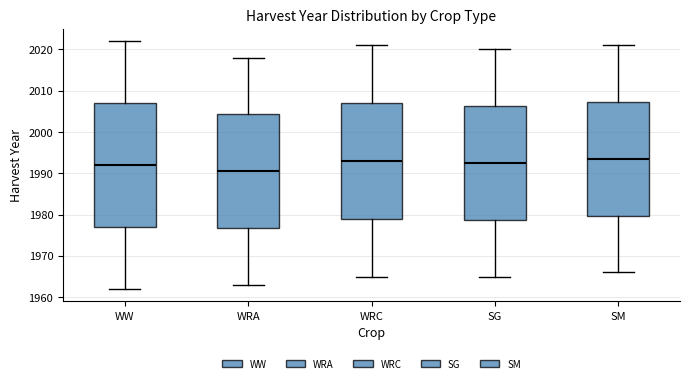

Reading left to right, read every box against the y-axis: the position of its median line, the range the box covers, and the ends of its whiskers. The values are not printed on the chart, so give them approximately, as read against the axis.

WW: median 1992, box 1977 to 2007, whiskers 1962 to 2022
WRA: median 1991, box 1977 to 2004, whiskers 1963 to 2018
WRC: median 1993, box 1979 to 2007, whiskers 1965 to 2021
SG: median 1993, box 1979 to 2006, whiskers 1965 to 2020
SM: median 1994, box 1980 to 2007, whiskers 1966 to 2021